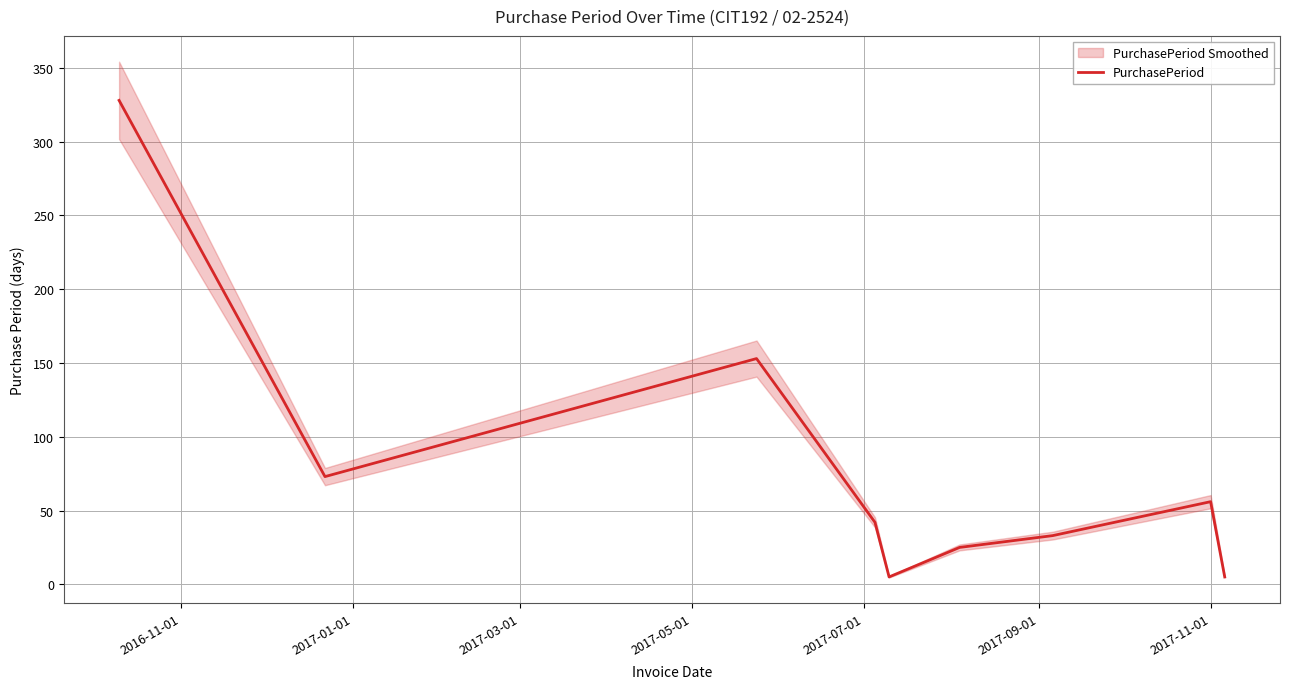

What is the maximum value for PurchasePeriod?

328